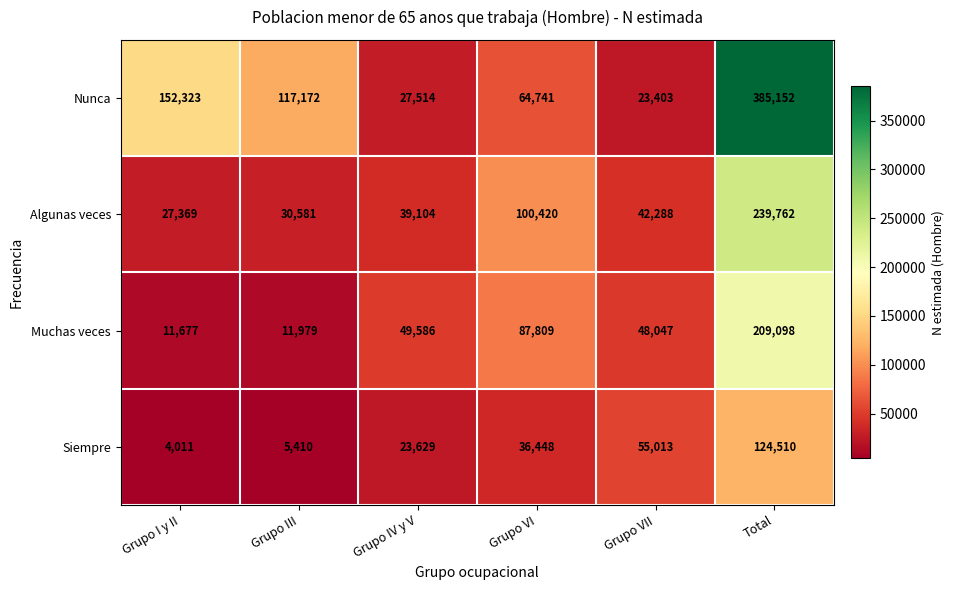

What is the greatest value displayed?

385152